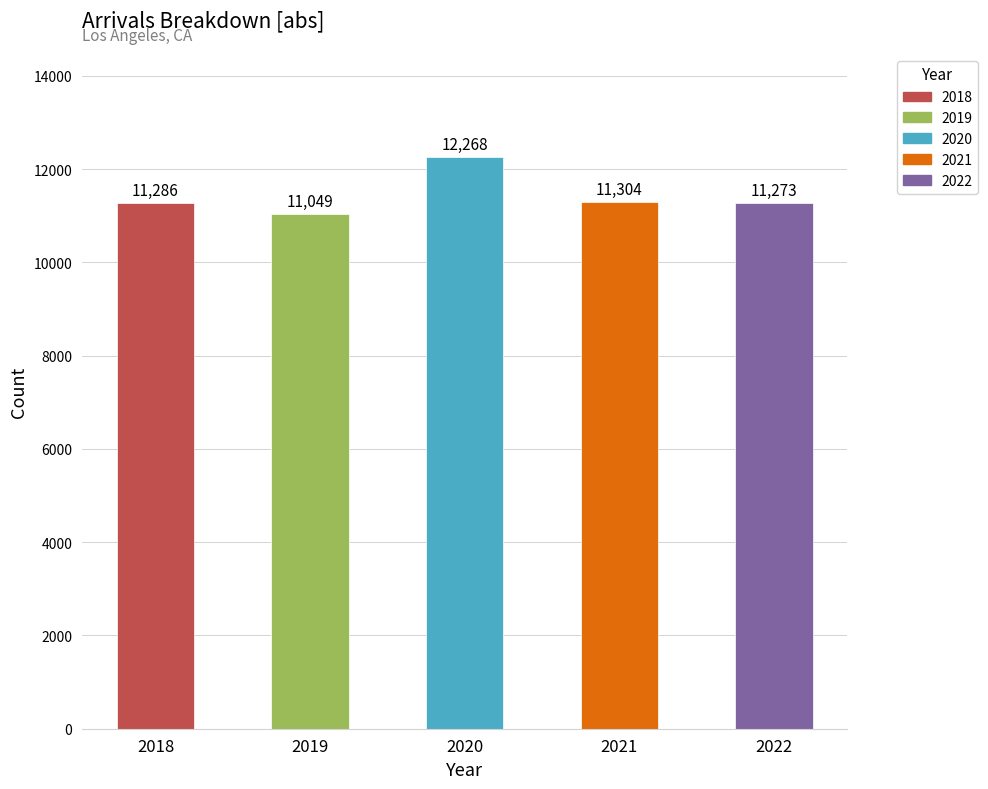

At which label is the value closest to 11658?

2021